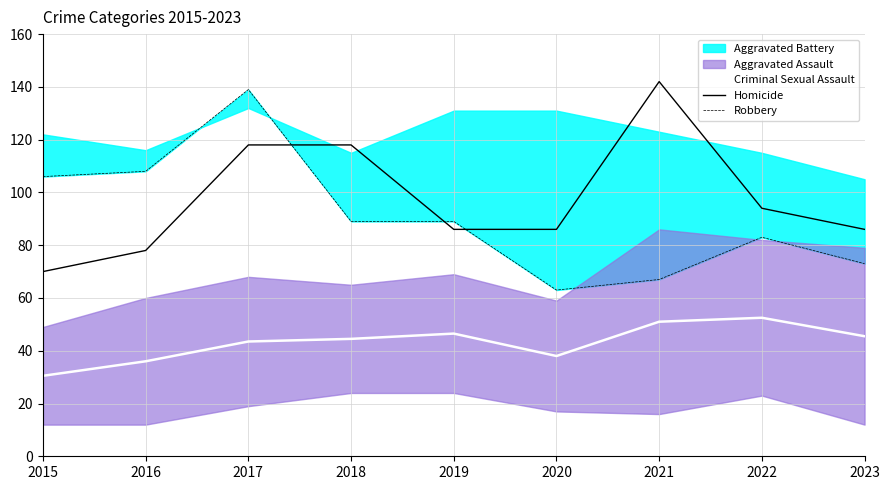

How many lines are shown in the chart?

3